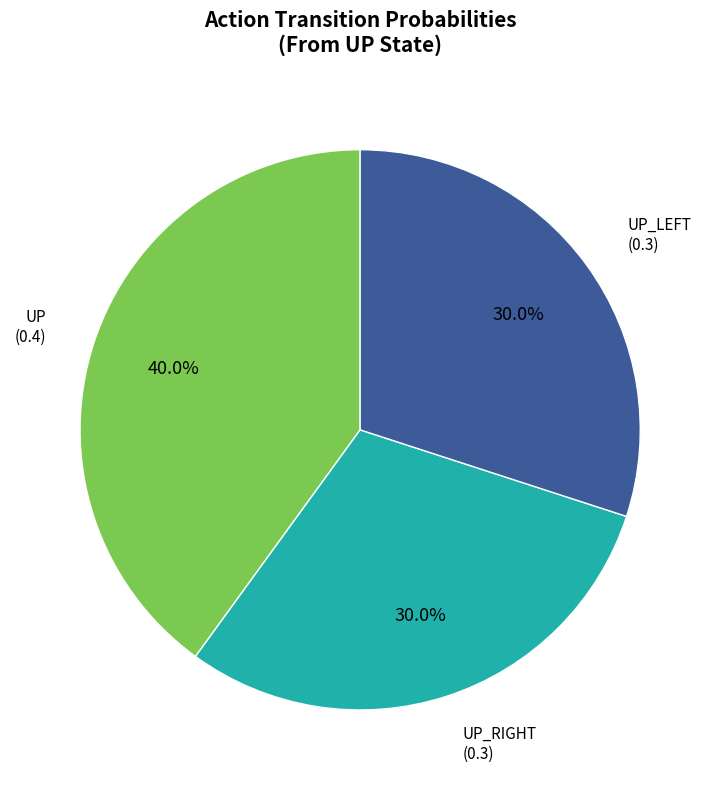

Does any single category account for the majority?

No